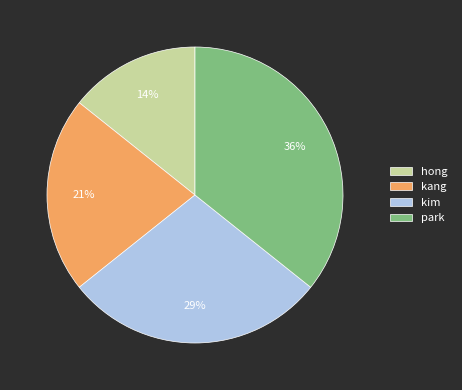

Count the number of slices in the pie.

4